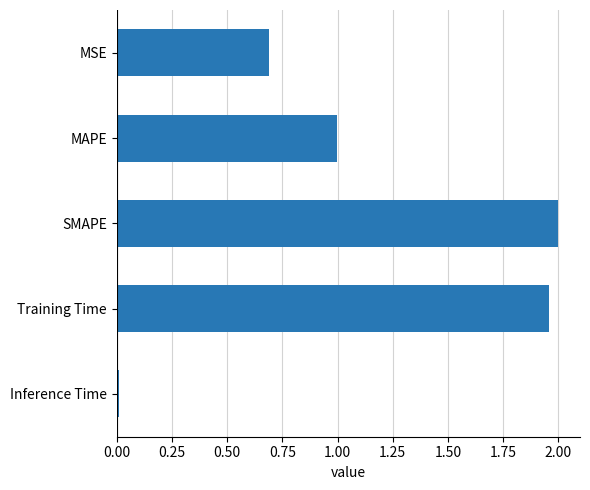

List the labels in order of value, smallest first.

Inference Time, MSE, MAPE, Training Time, SMAPE